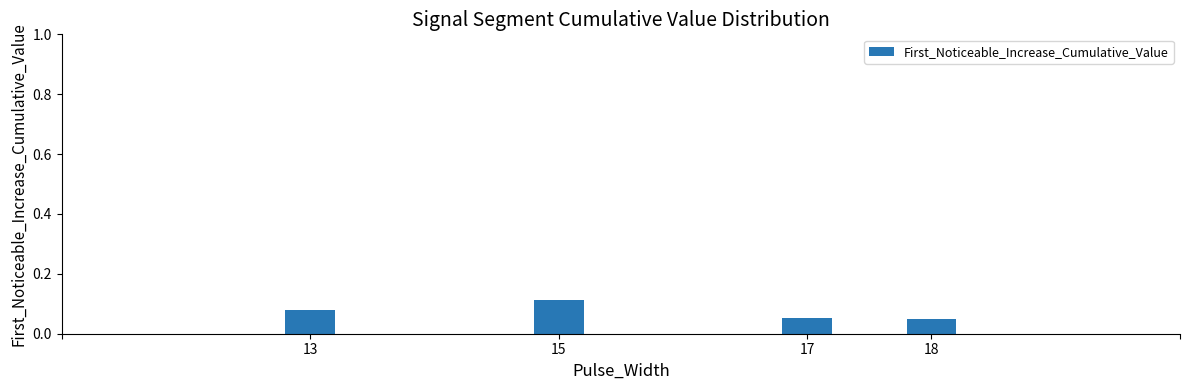

What is the average value?

0.1